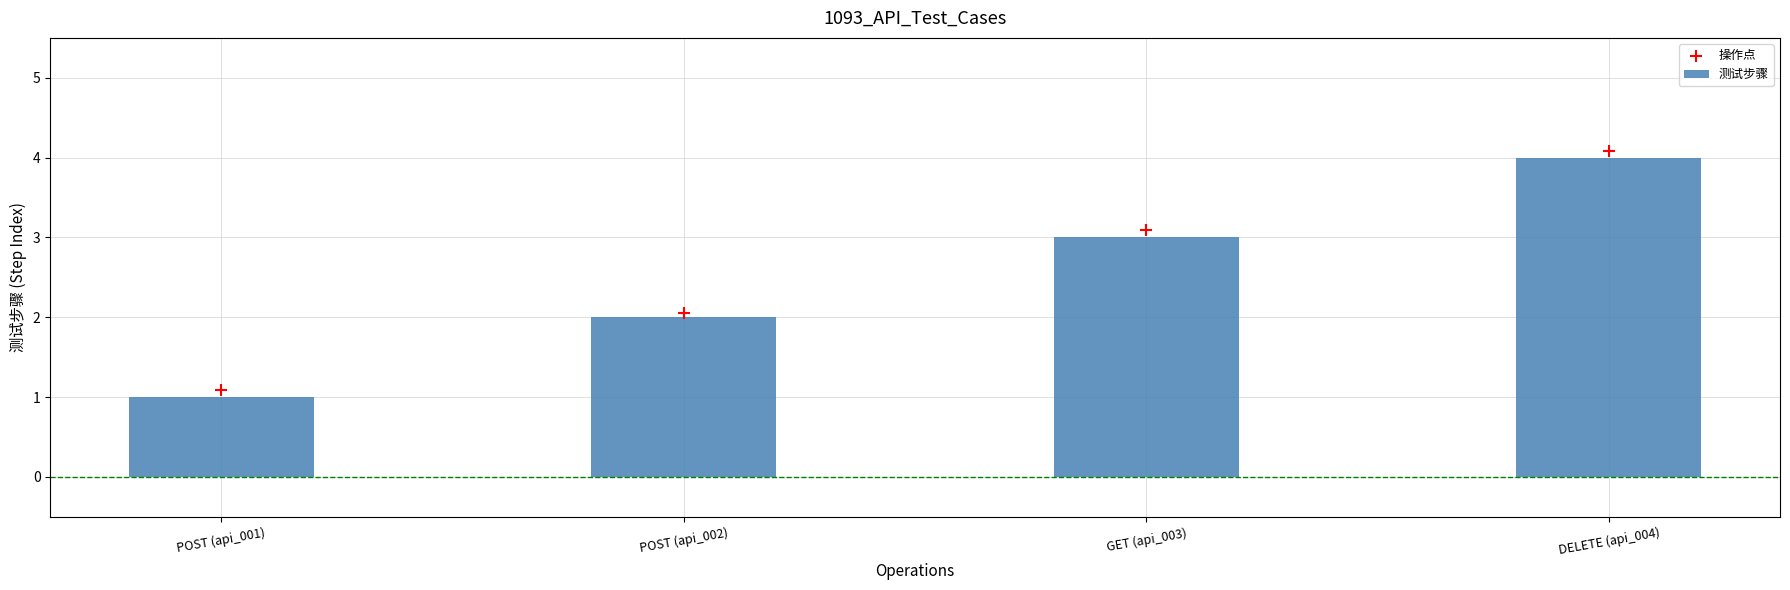

At which category is the sum across all series the highest?

DELETE (api_004)